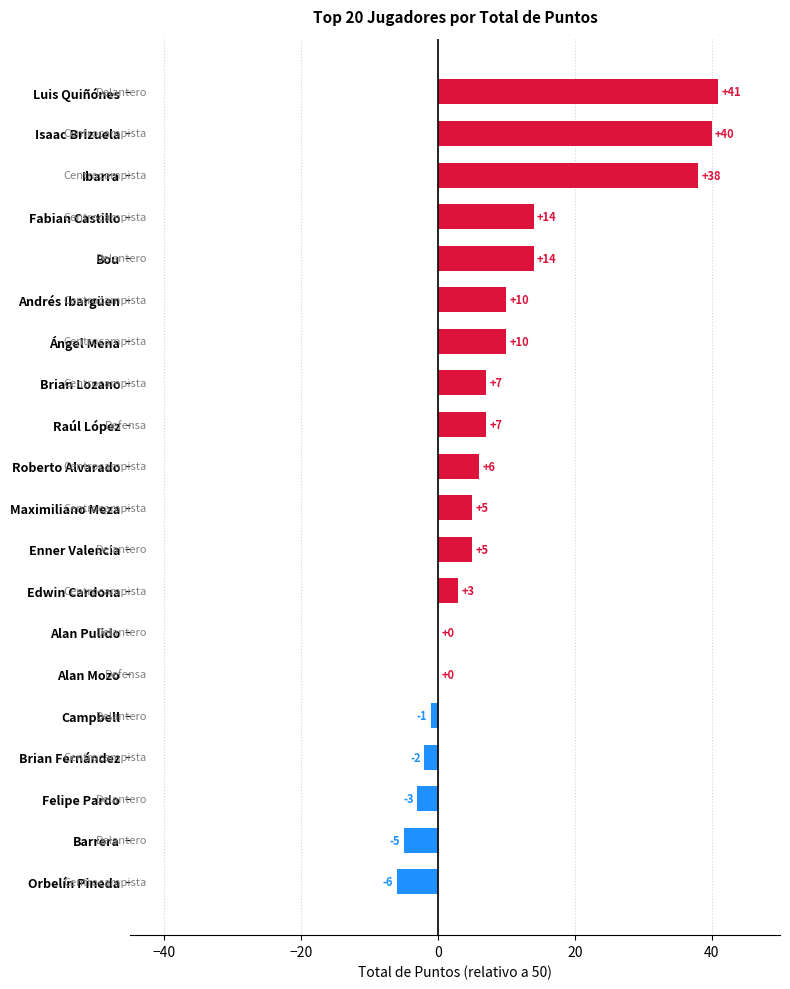

Which has a higher value, Felipe Pardo or Campbell?

Campbell